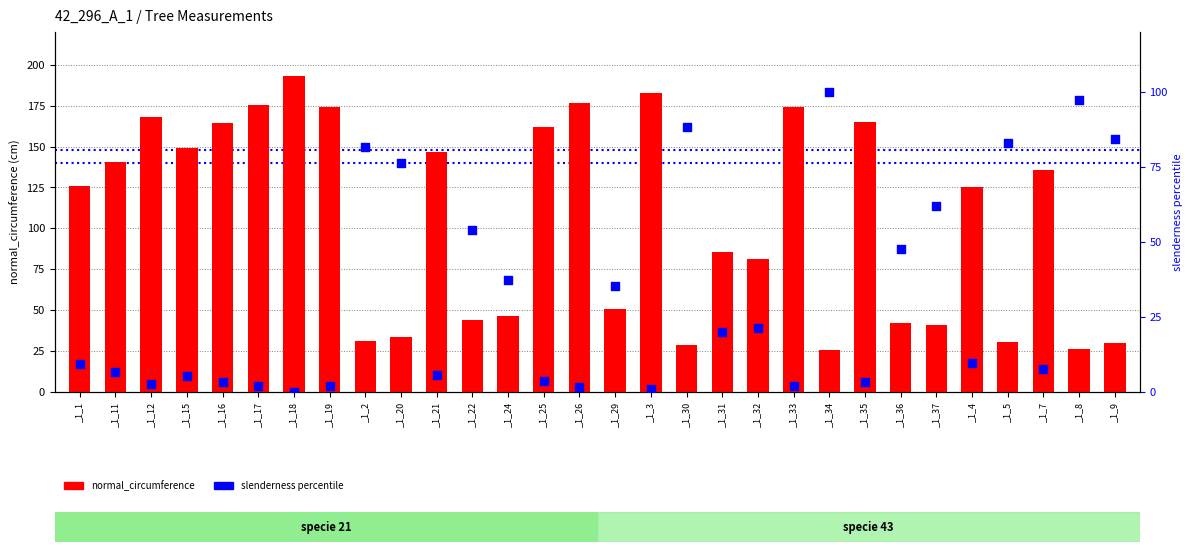

Which series reaches the maximum Y coordinate?

normal_circumference